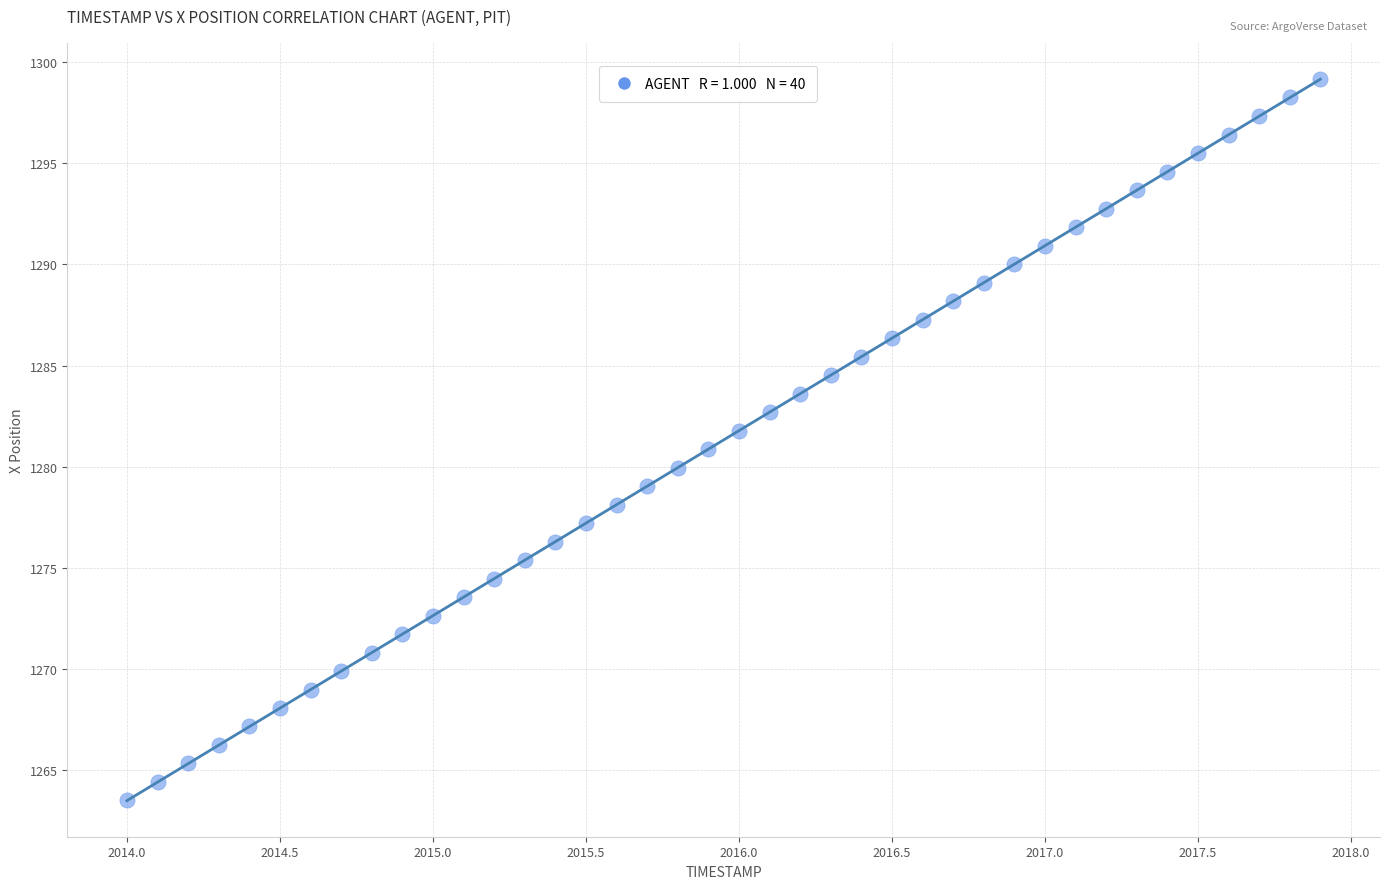

What is the range of X values (max minus min)?

3.9